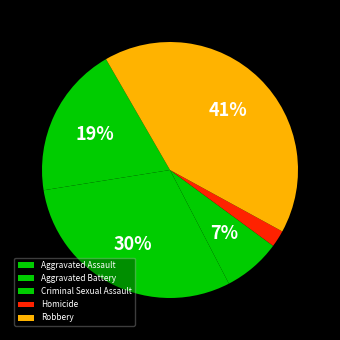

Rank the categories by value from lowest to highest.

Homicide, Criminal Sexual Assault, Aggravated Assault, Aggravated Battery, Robbery